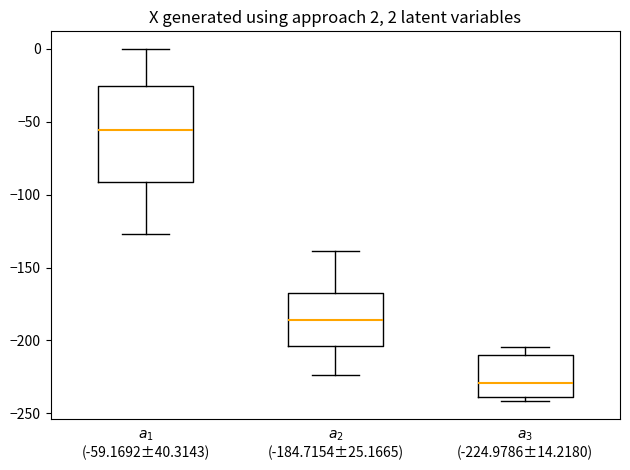

Comparing the boxes themselves (not the whiskers), which one is the tallest?

$a_1$ (-59.1692±40.3143)